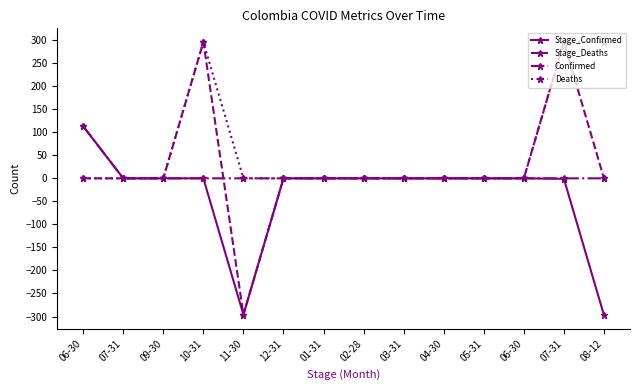

Count the number of data series in this chart.

4